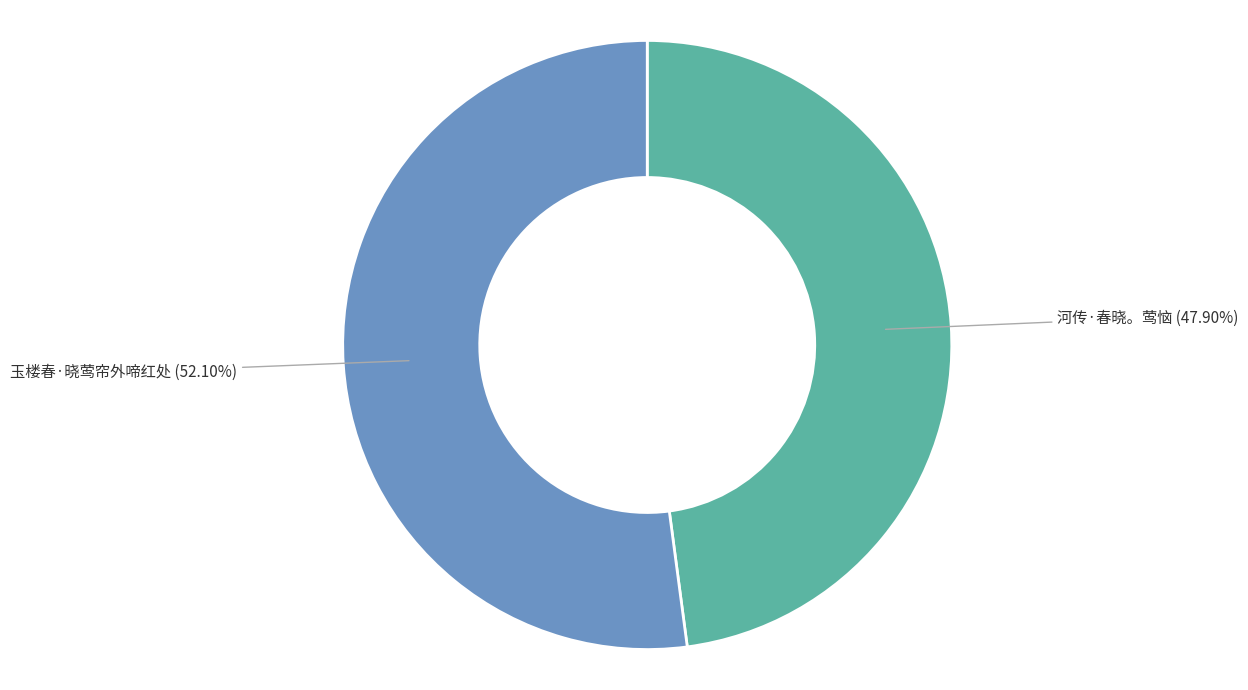

Does any single category account for the majority?

Yes